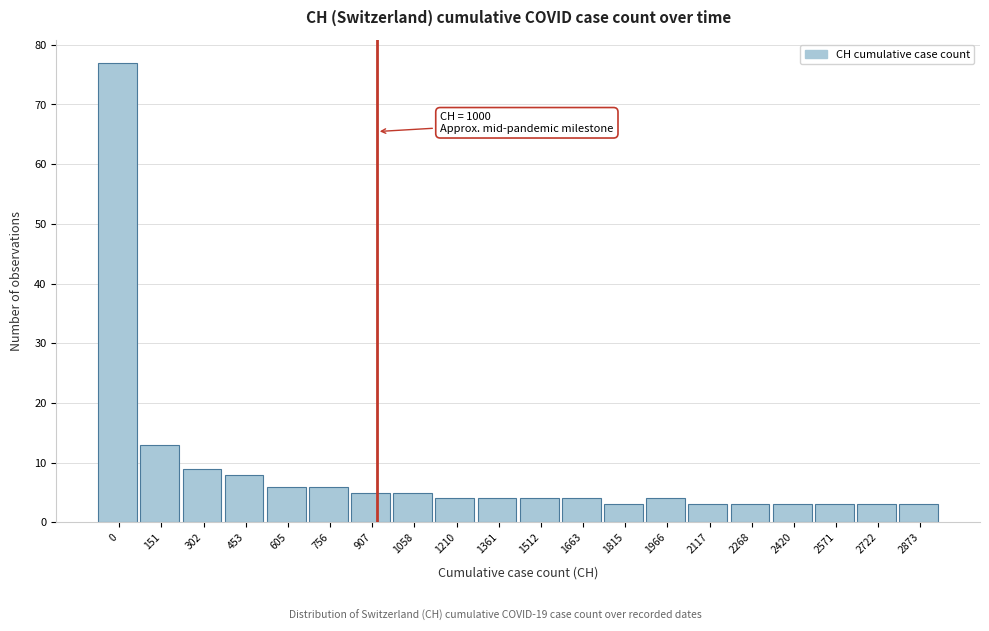

Reading left to right, what are all the values shown in this chart?

77	13	9	8	6	6	5	5	4	4	4	4	3	4	3	3	3	3	3	3